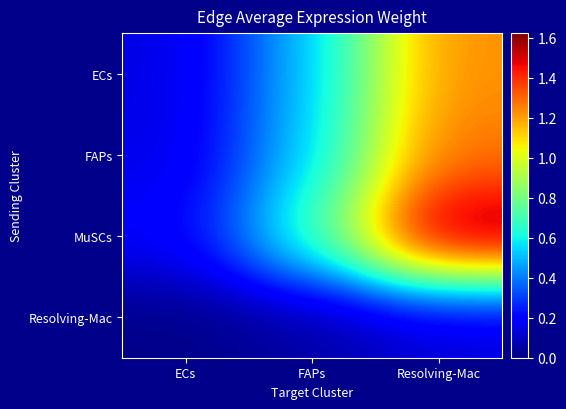

At how many categories does at least one series exceed 1?

1